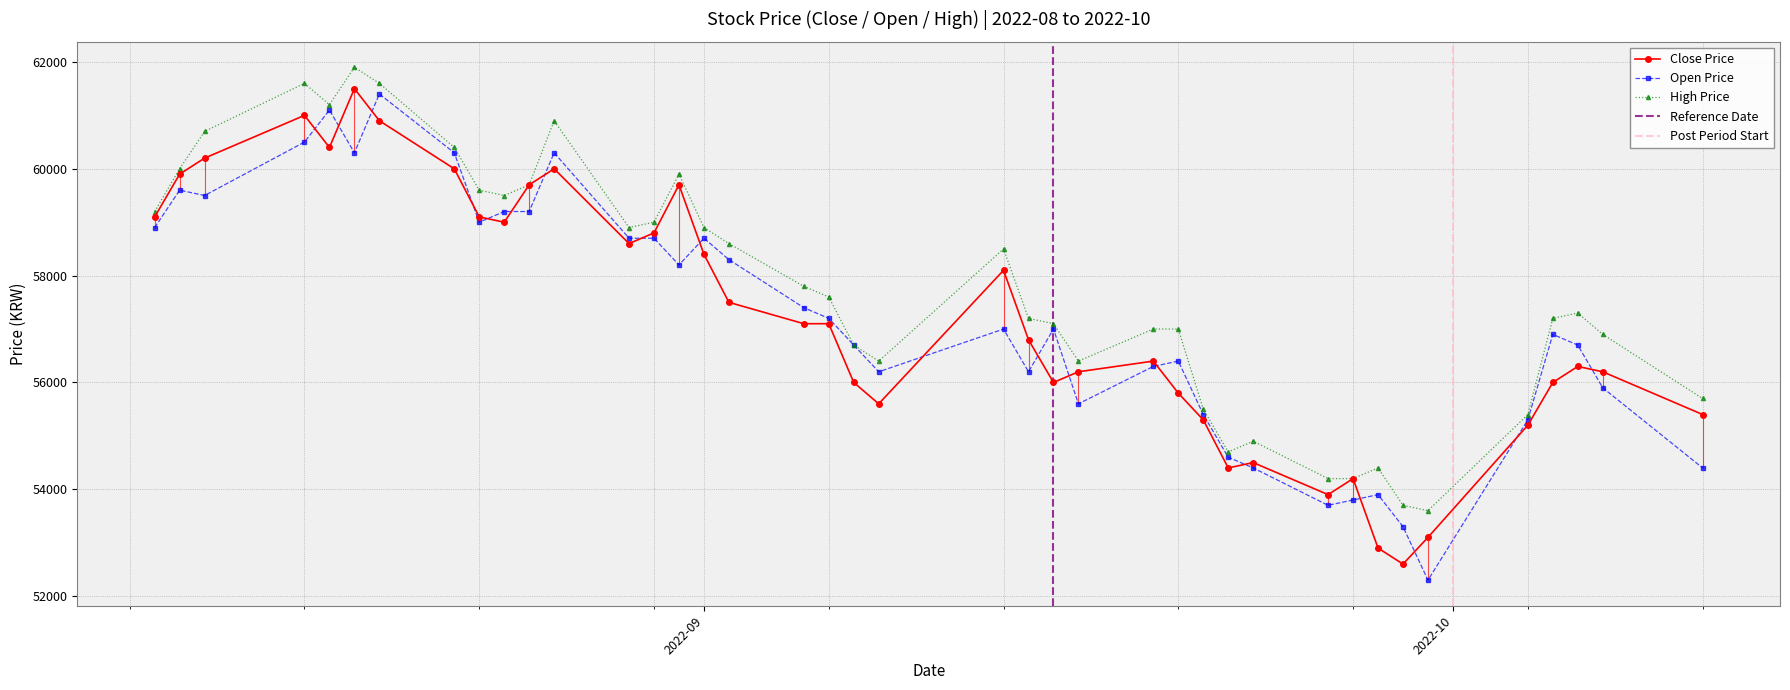

What is the value of the High Price point at the 35th from the left?

53600